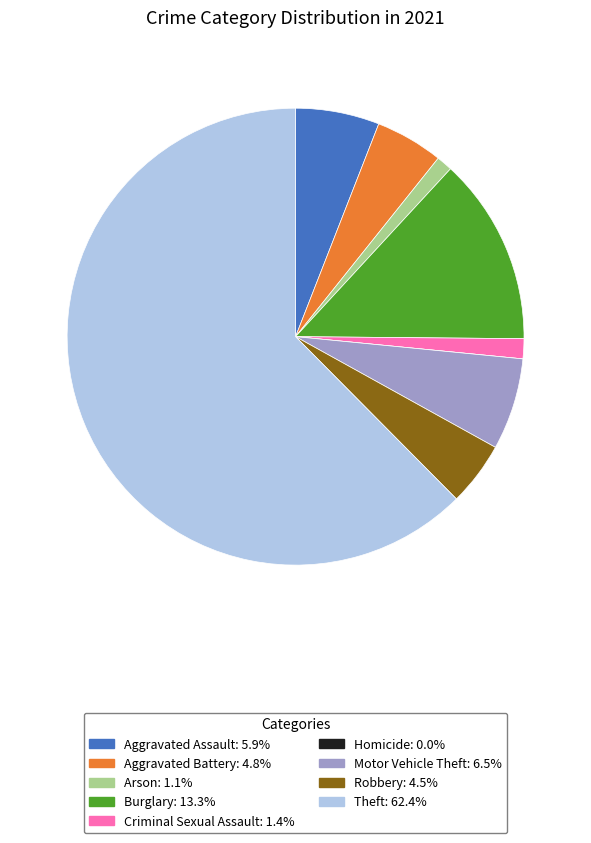

Is Arson the majority of the pie?

No